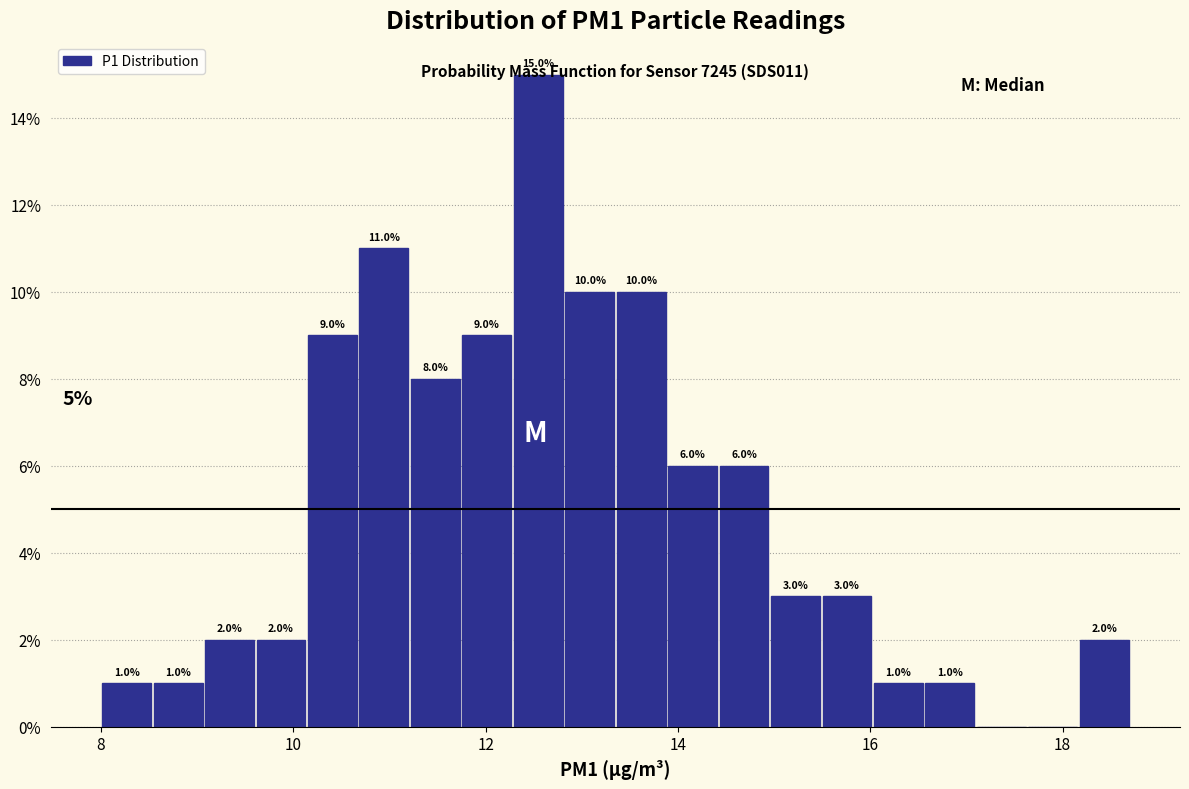

Around what value on the x-axis is the tallest bar? Give the approximate position of its centre, as read against the axis.

12.6